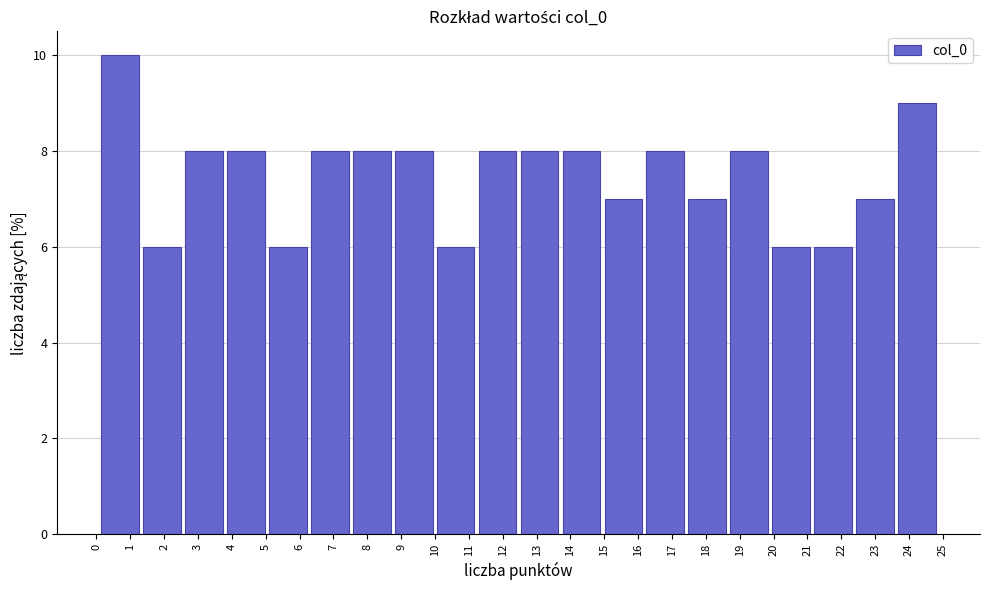

What is the height of the bar covering 1.3 to 2.6 on the x-axis? Neither the bar edges nor the heights are printed on the chart, so give them approximately, as read against the axes.

6